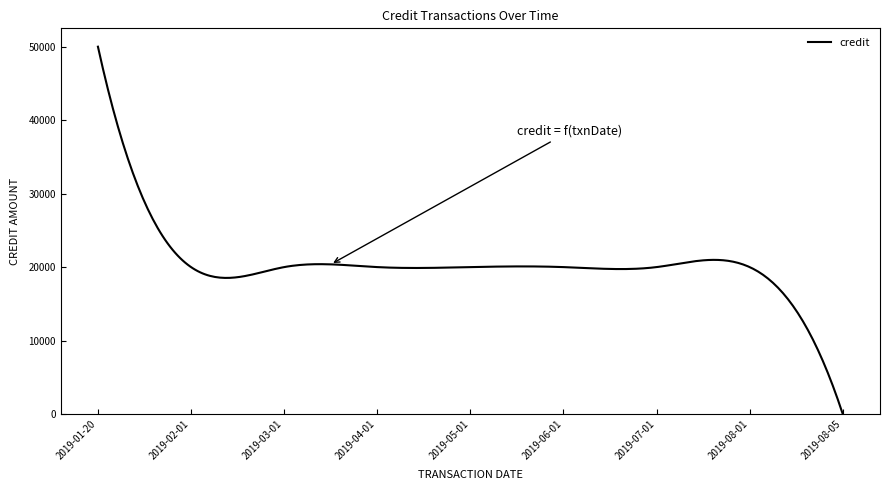

How many lines are shown in the chart?

1